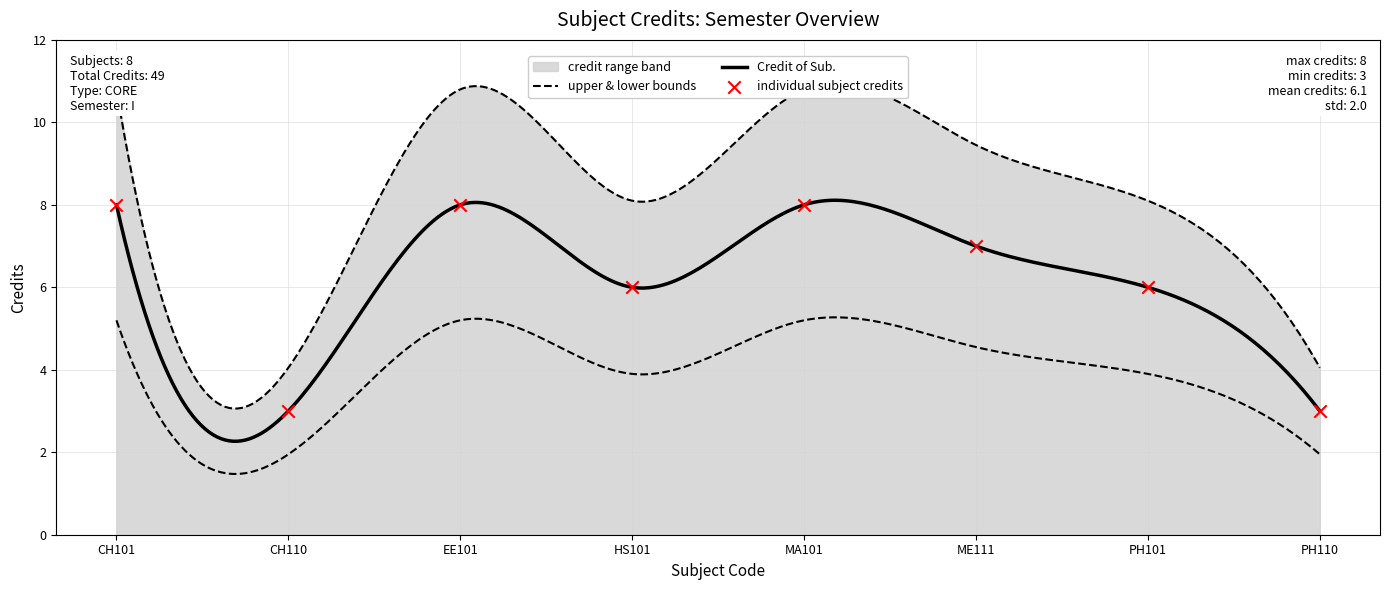

Which has a higher value, CH101 or EE101?

CH101